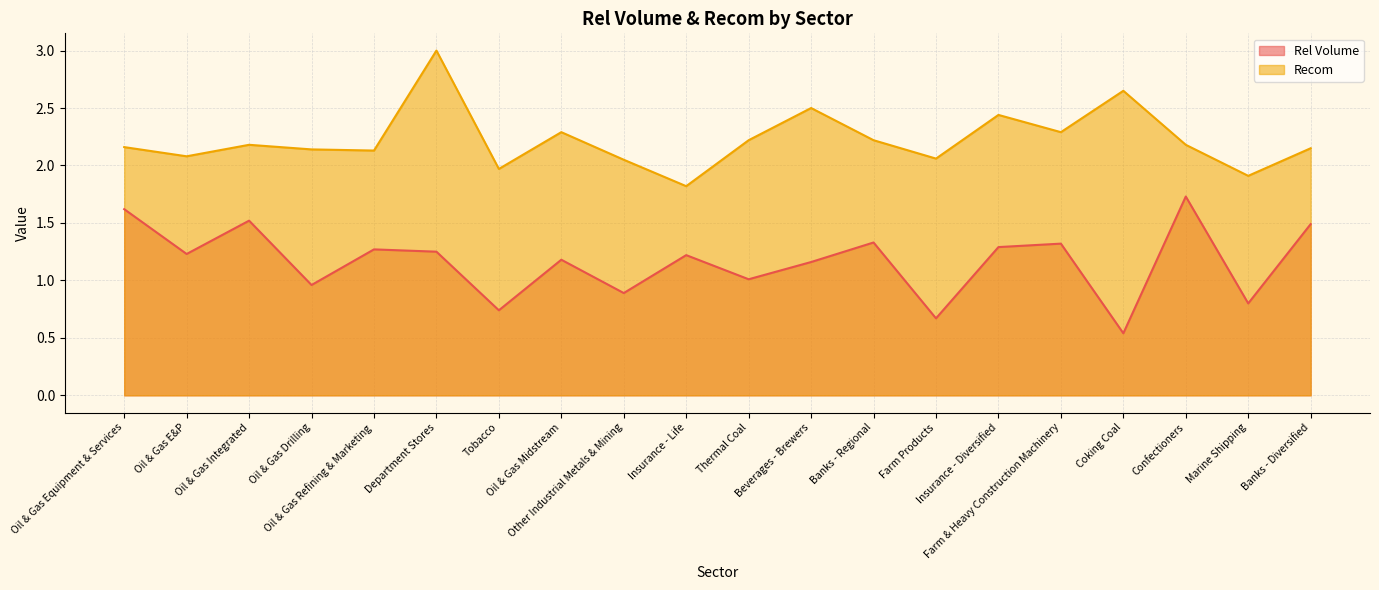

What is the difference between the maximum and minimum values in the Recom series?

1.2